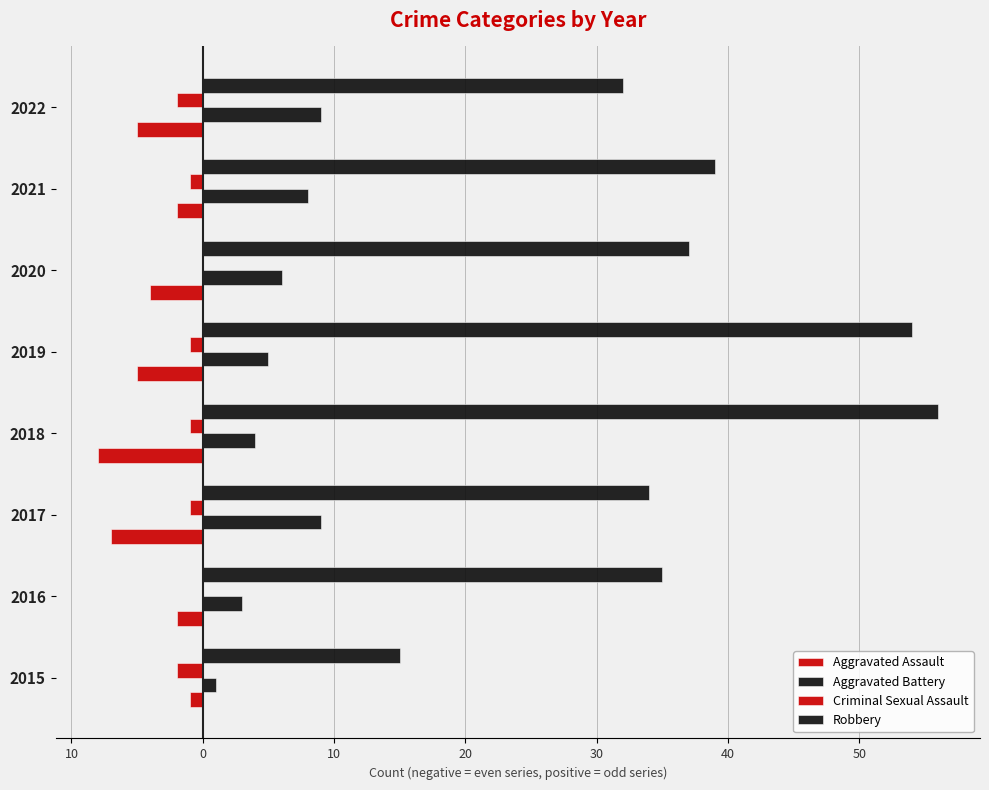

How many data points in Aggravated Battery are less than 6?

4